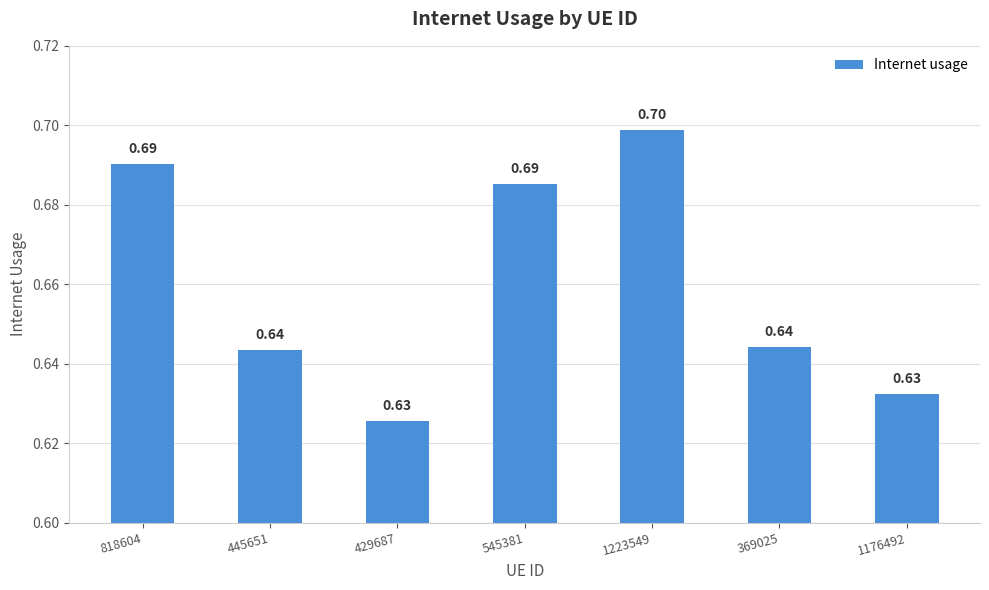

Are the bars grouped side by side (vs. stacked)?

No